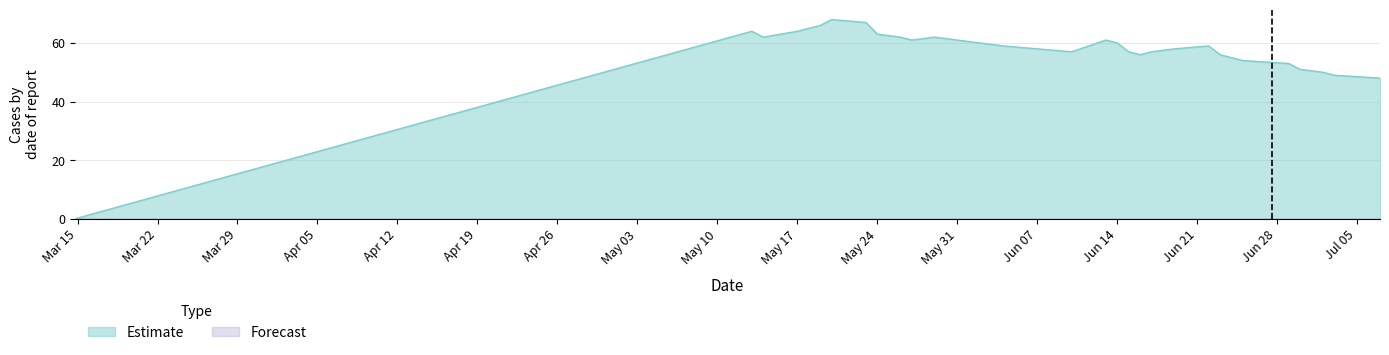

Reading left to right, transcribe all the data shown in this chart.

0	64	62	64	66	68	67	63	62	61	62	61	60	59	57	61	60	57	56	57	58	59	56	55	54	53	51	50	49	48